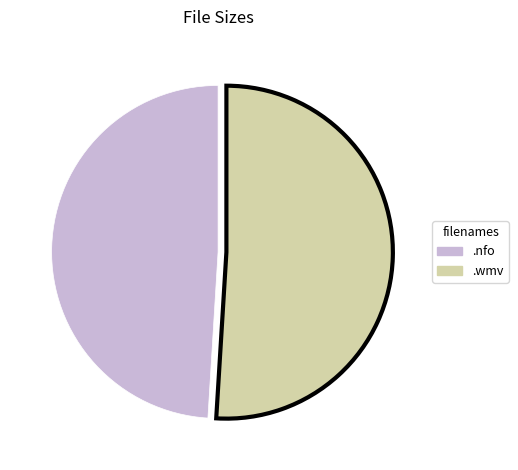

Does any single category account for the majority?

Yes